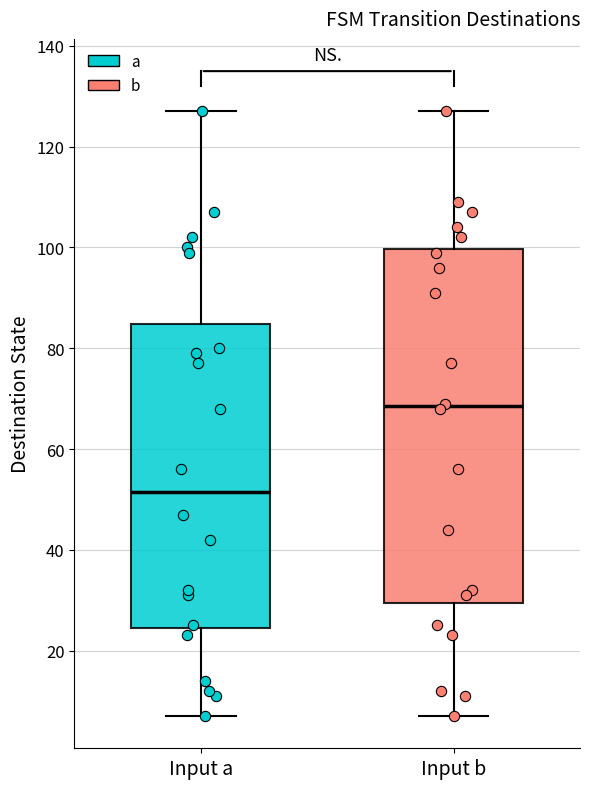

Comparing the boxes themselves (not the whiskers), which one is the tallest?

Input b